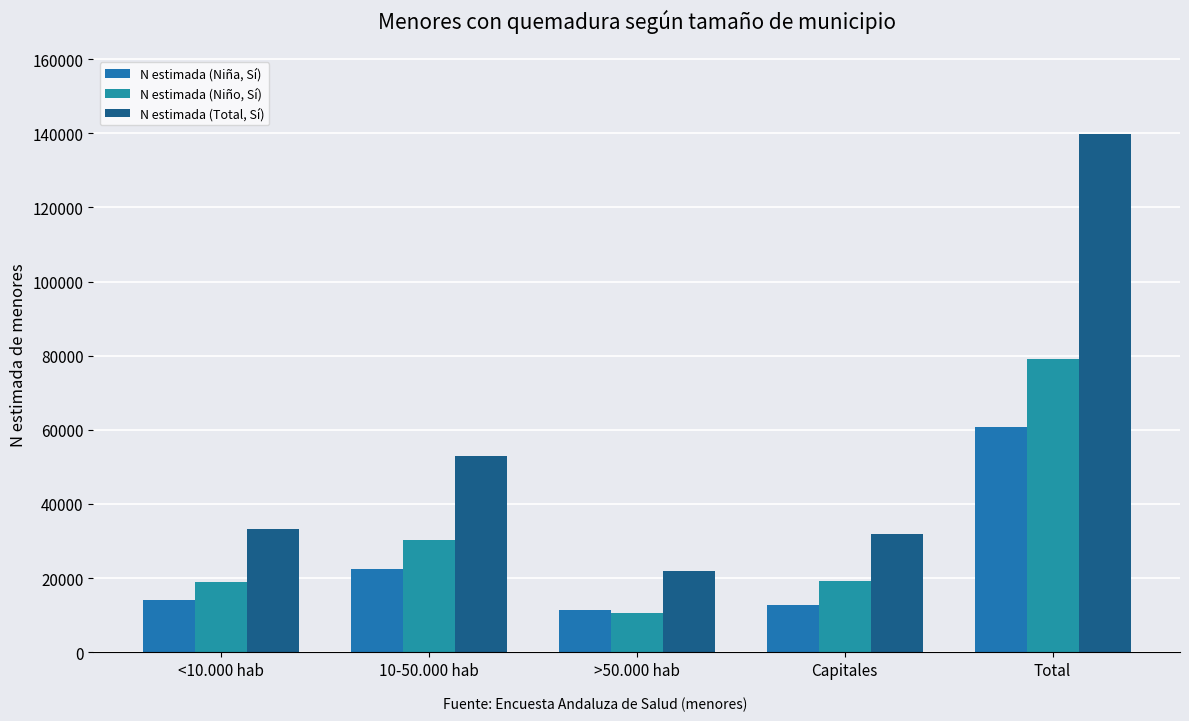

What is the average value of the N estimada (Total, Sí) series?

55957